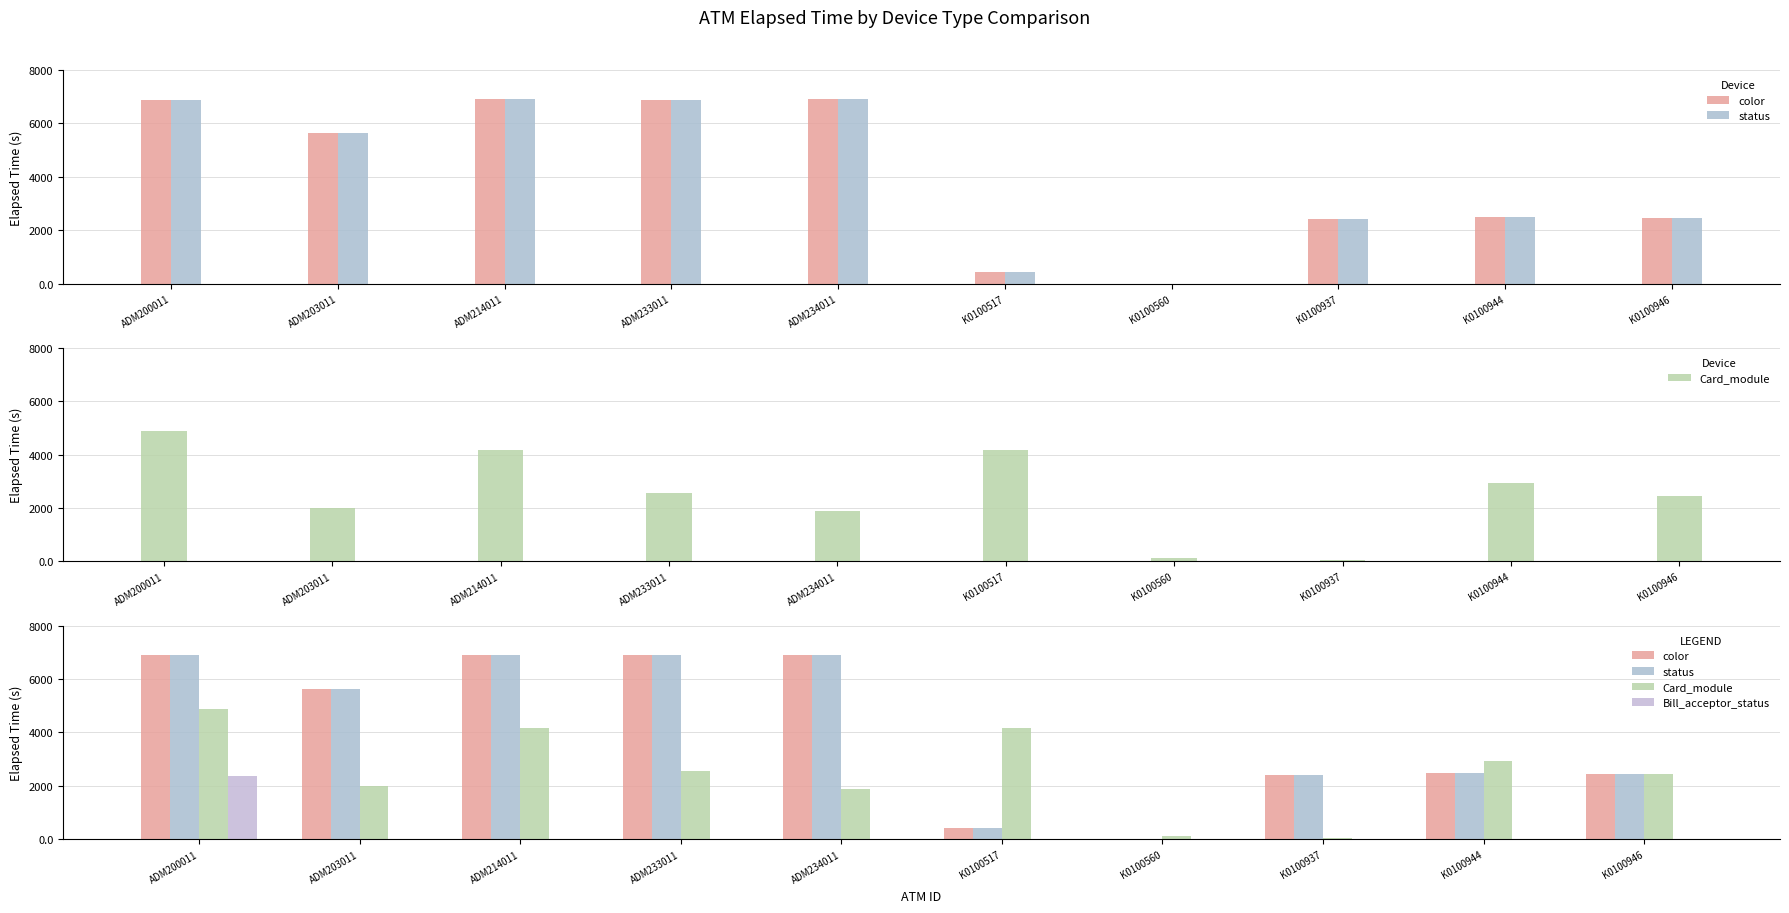

What is the label of the 9th bar from the right?

ADM203011